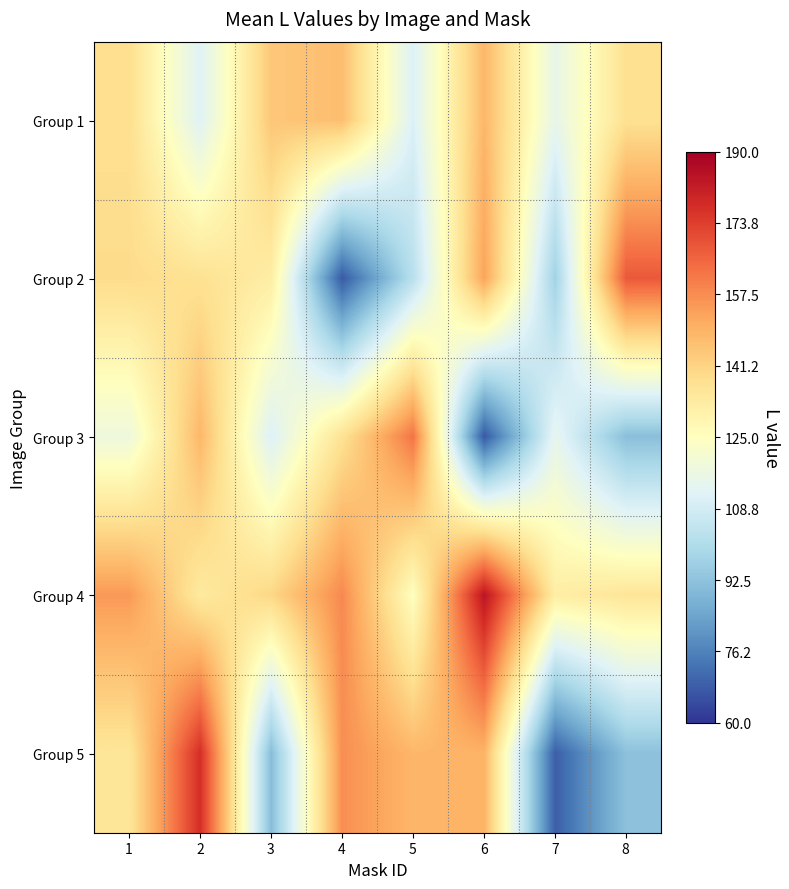

What is the spread (max minus min) of values at 1?

37.0